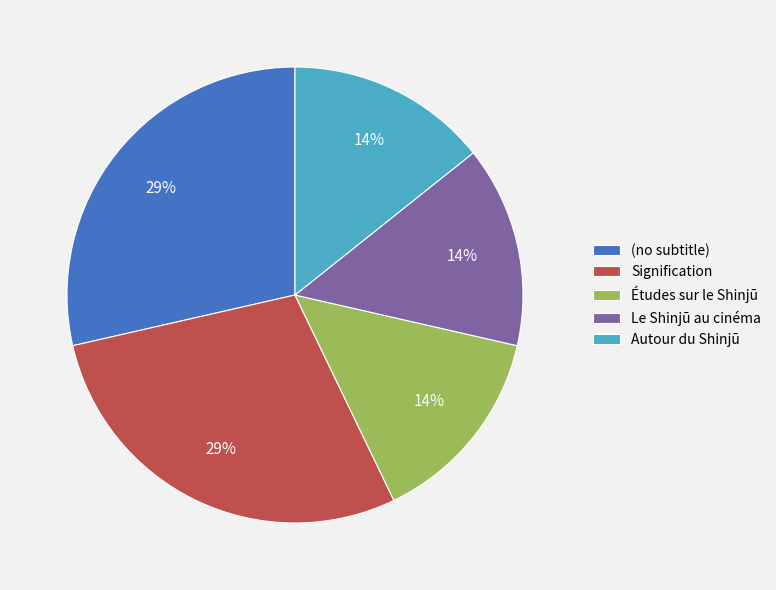

What is the ratio of the value at Études sur le Shinjū to the value at Signification?

0.5